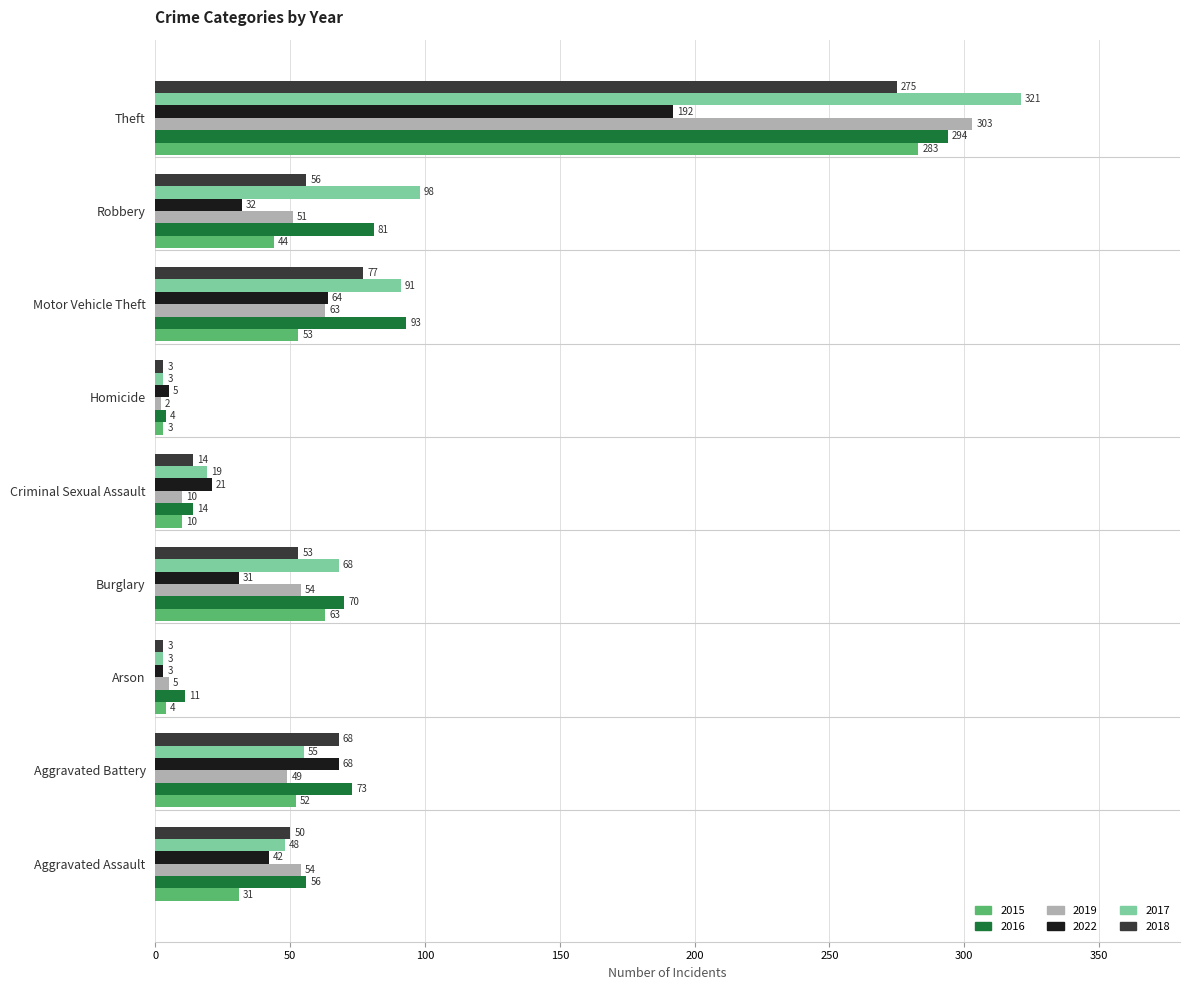

How many data points in 2017 are less than 55?

4